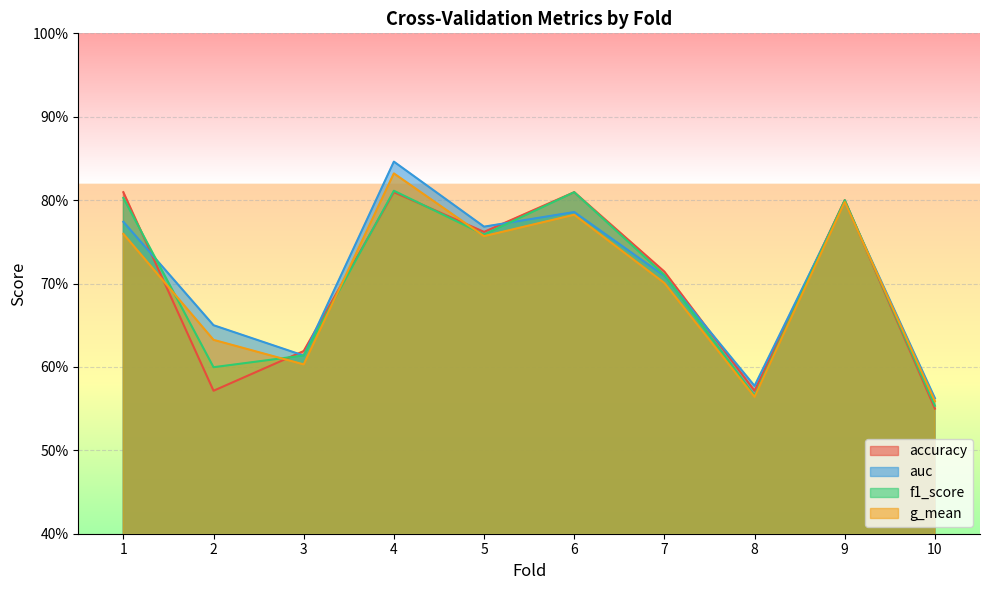

Reading right to left, what are all the values shown in this chart?

accuracy: 0.6	0.8	0.6	0.7	0.8	0.8	0.8	0.6	0.6	0.8
auc: 0.6	0.8	0.6	0.7	0.8	0.8	0.8	0.6	0.7	0.8
f1_score: 0.6	0.8	0.6	0.7	0.8	0.8	0.8	0.6	0.6	0.8
g_mean: 0.6	0.8	0.6	0.7	0.8	0.8	0.8	0.6	0.6	0.8